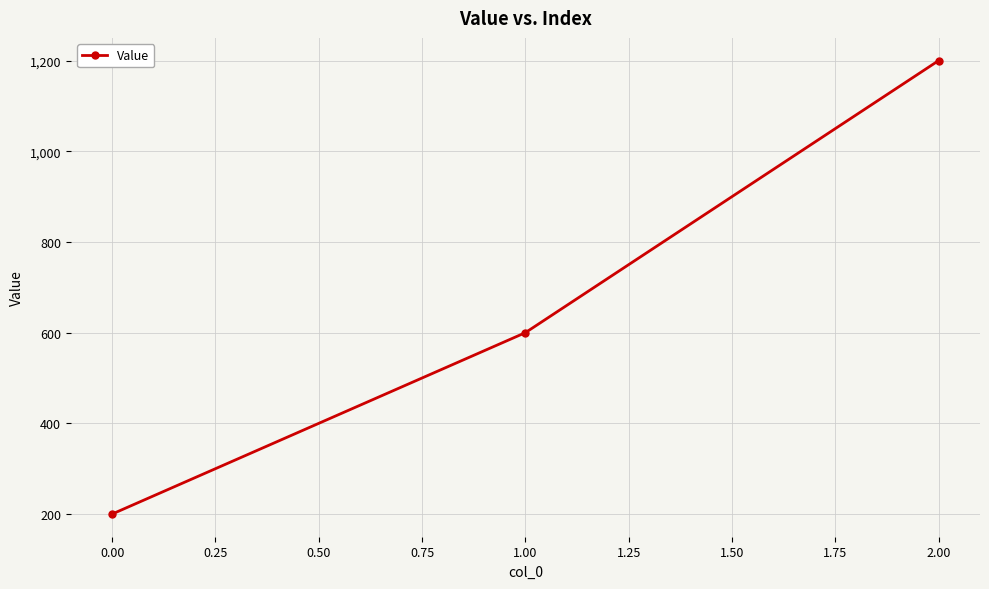

List the labels in order of value, largest first.

2.00, 1.00, 0.00